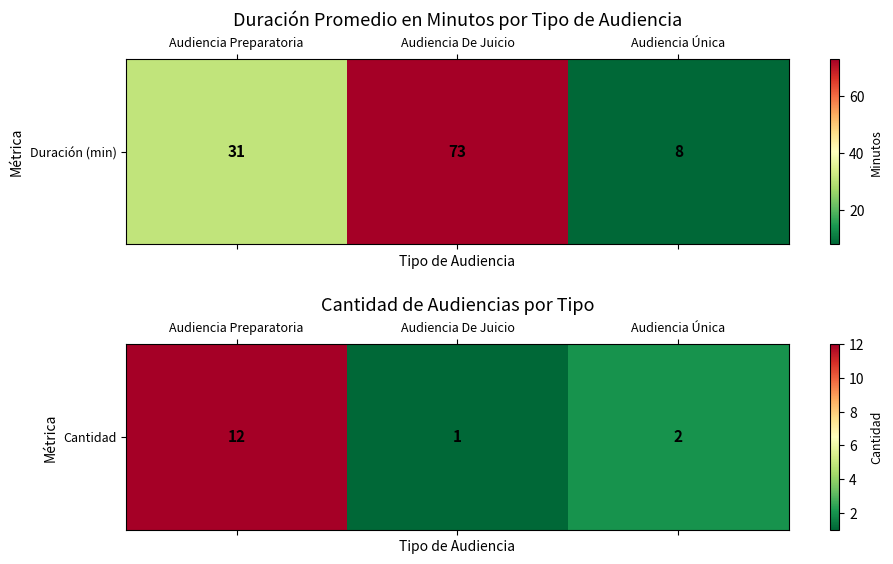

How many categories are shown in the chart?

3